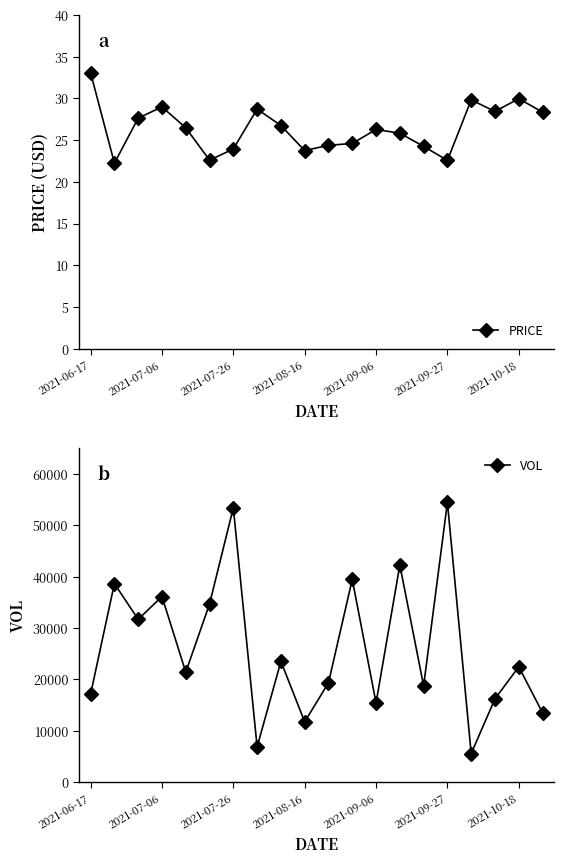

True or false: PRICE and VOL intersect in this chart.

False